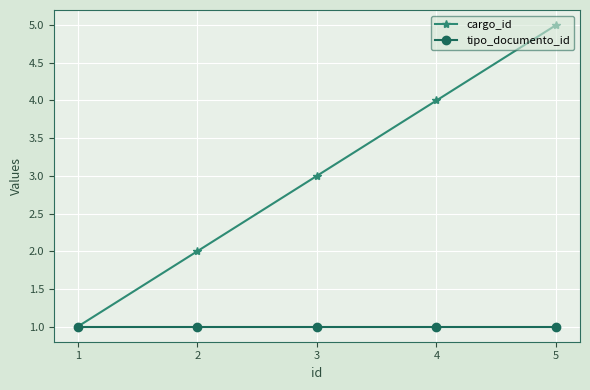

At which category is the sum across all series the highest?

5